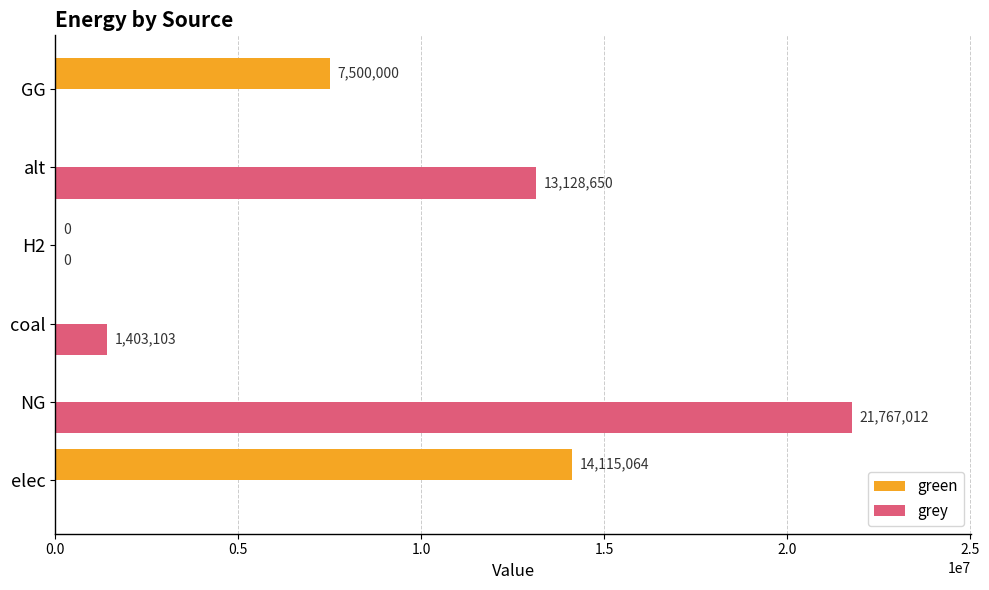

Which series has the largest total across all categories?

grey